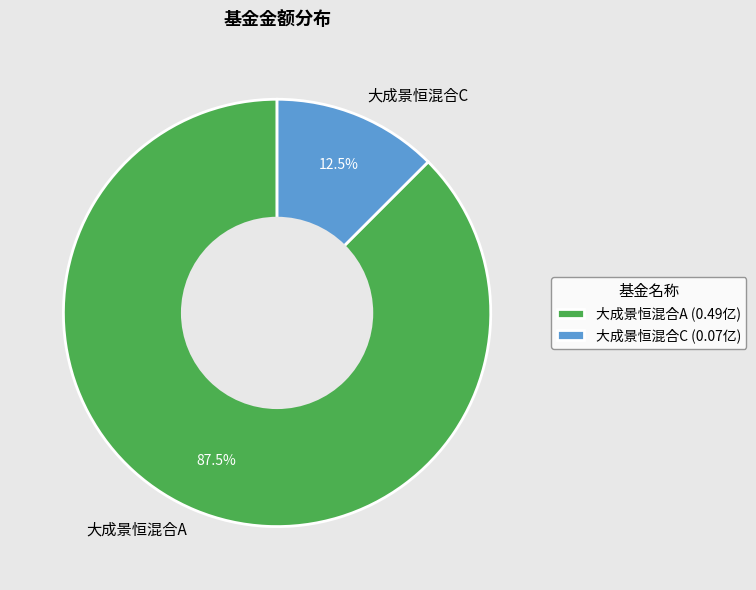

To the nearest percent, what is the difference between the 大成景恒混合A and 大成景恒混合C slice percentages?

75%